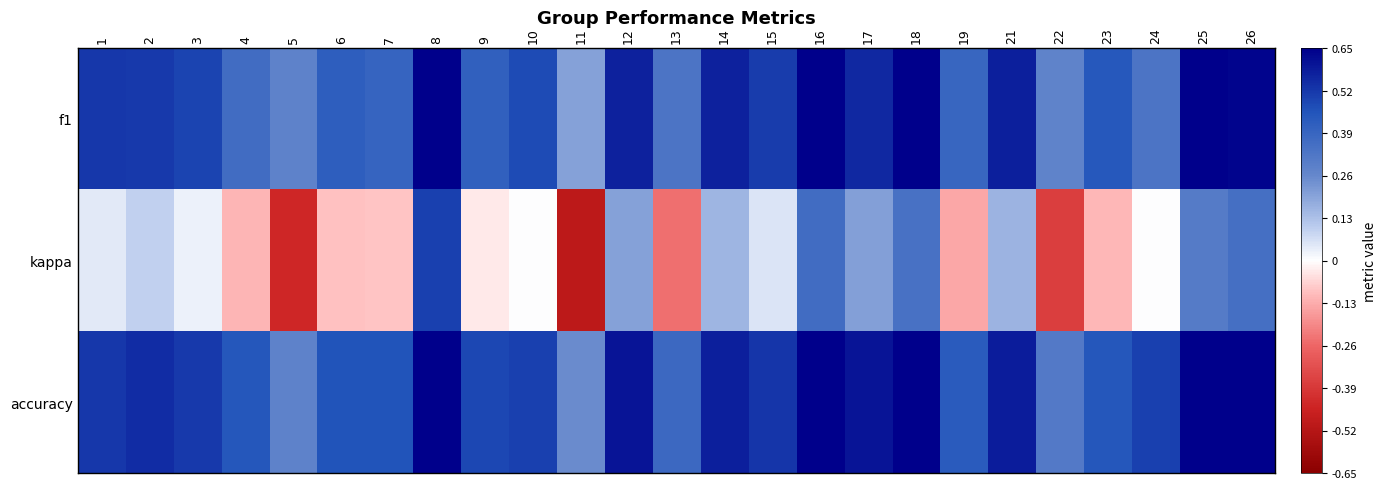

Reading right to left, what are all the values shown in this chart?

f1: 26=0.6	25=0.6	24=0.3	23=0.4	22=0.3	21=0.6	19=0.4	18=0.7	17=0.6	16=0.7	15=0.5	14=0.6	13=0.3	12=0.6	11=0.2	10=0.5	9=0.4	8=0.7	7=0.4	6=0.4	5=0.3	4=0.4	3=0.5	2=0.5	1=0.5
kappa: 26=0.4	25=0.3	24=0.0	23=-0.1	22=-0.4	21=0.2	19=-0.1	18=0.3	17=0.2	16=0.4	15=0.1	14=0.2	13=-0.2	12=0.2	11=-0.5	10=0.0	9=-0.0	8=0.5	7=-0.1	6=-0.1	5=-0.4	4=-0.1	3=0.0	2=0.1	1=0.0
accuracy: 26=0.7	25=0.7	24=0.5	23=0.4	22=0.3	21=0.6	19=0.4	18=0.7	17=0.6	16=0.7	15=0.5	14=0.6	13=0.4	12=0.6	11=0.2	10=0.5	9=0.5	8=0.8	7=0.5	6=0.5	5=0.3	4=0.4	3=0.5	2=0.5	1=0.5